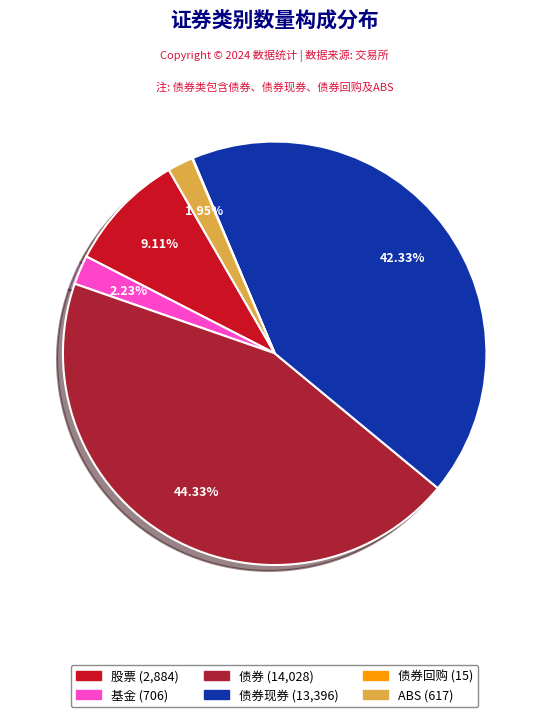

Does any single category account for the majority?

No